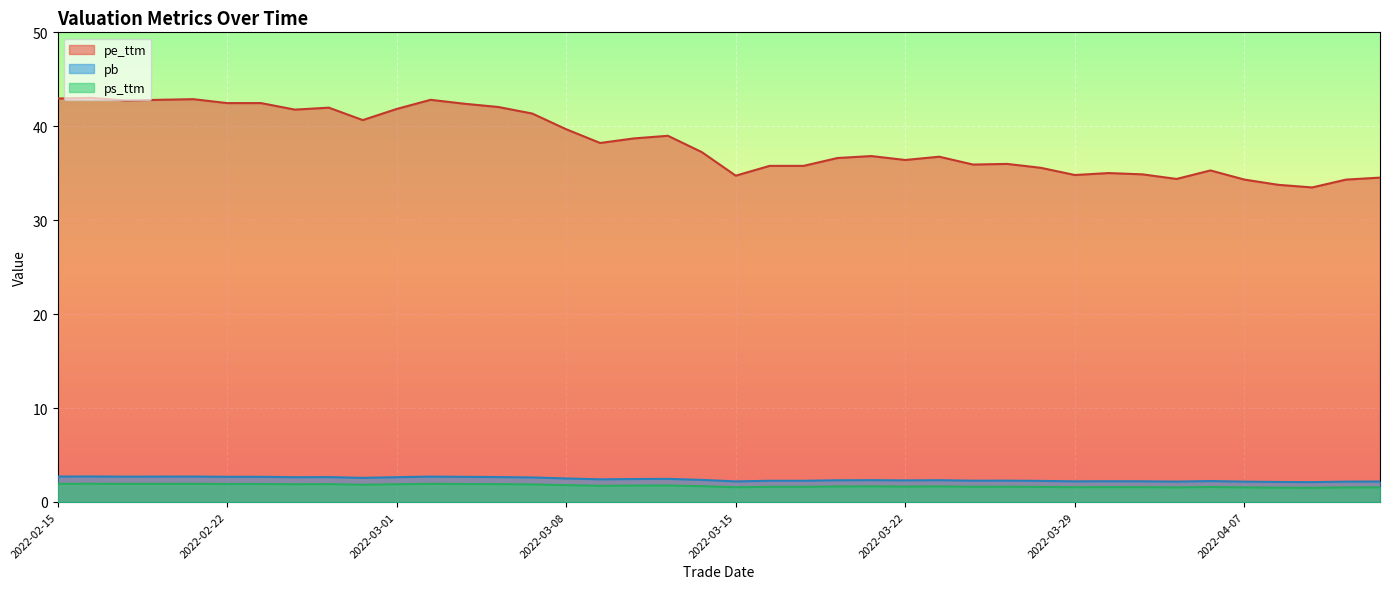

At which category does the chart reach its peak across all series?

2022-02-16